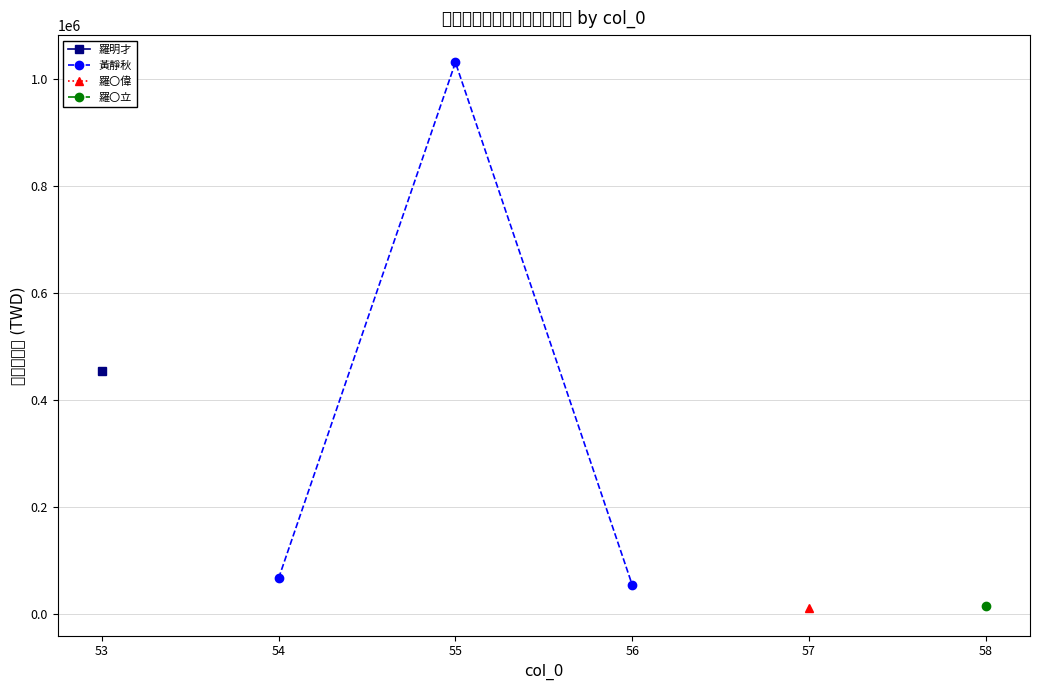

What is the minimum value for 黃靜秋?

53757